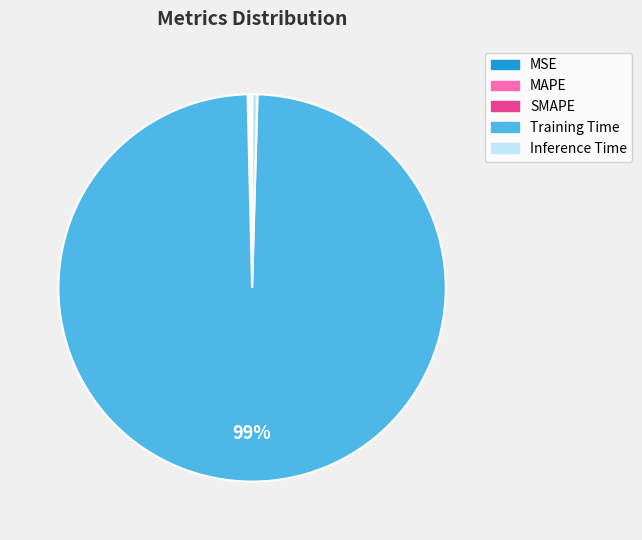

Is Training Time the majority of the pie?

Yes